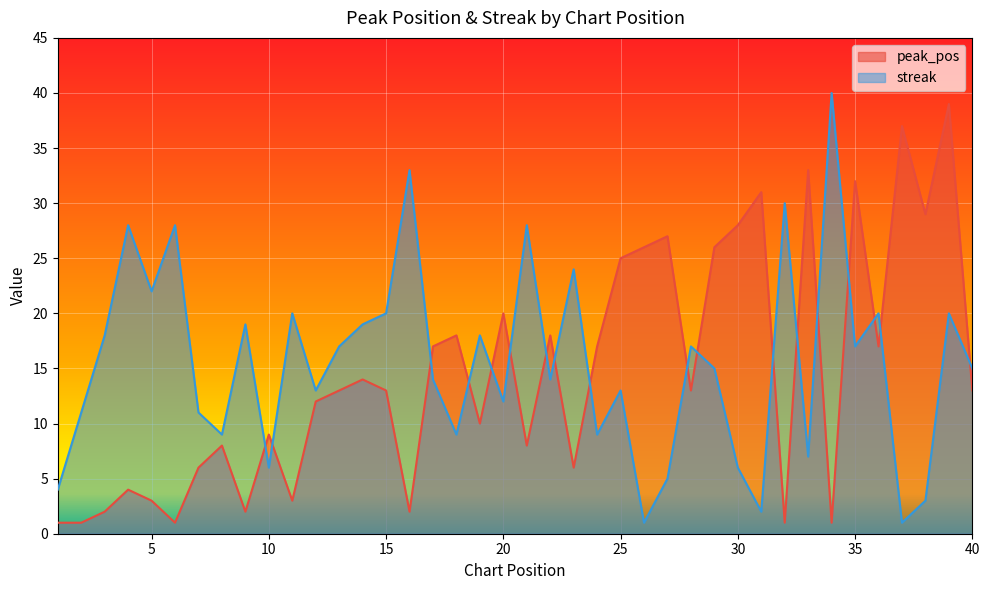

True or false: streak and peak_pos intersect in this chart.

True